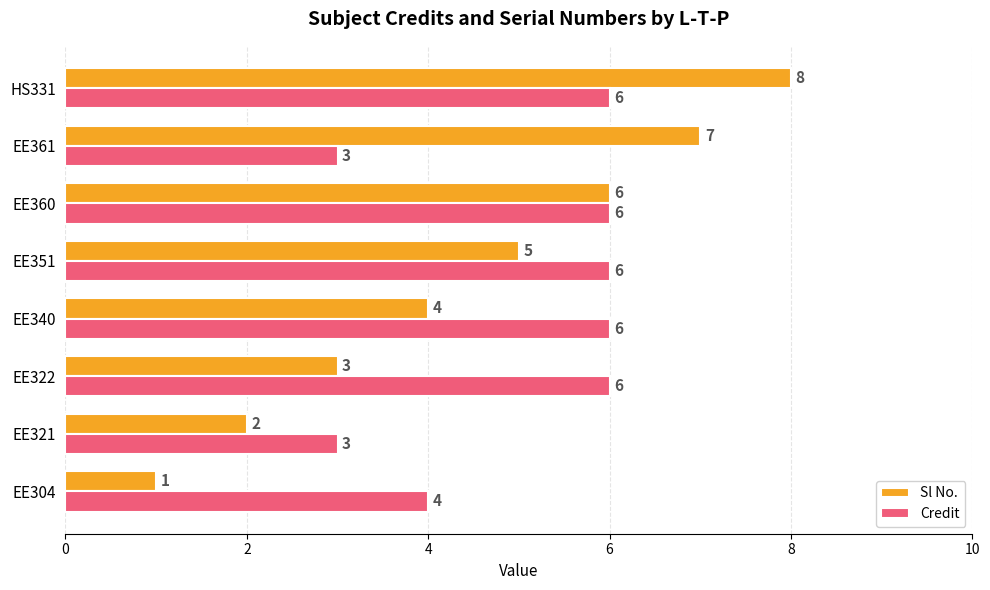

What is the sum of the Sl No. values at EE340 and EE321?

6